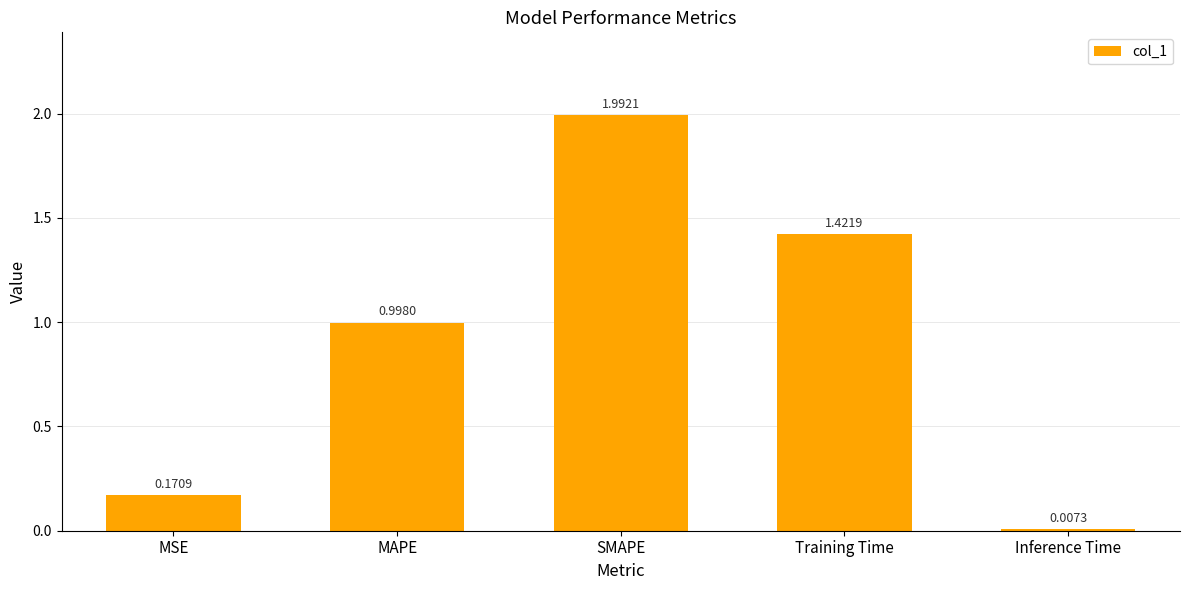

Are the bars horizontal?

No